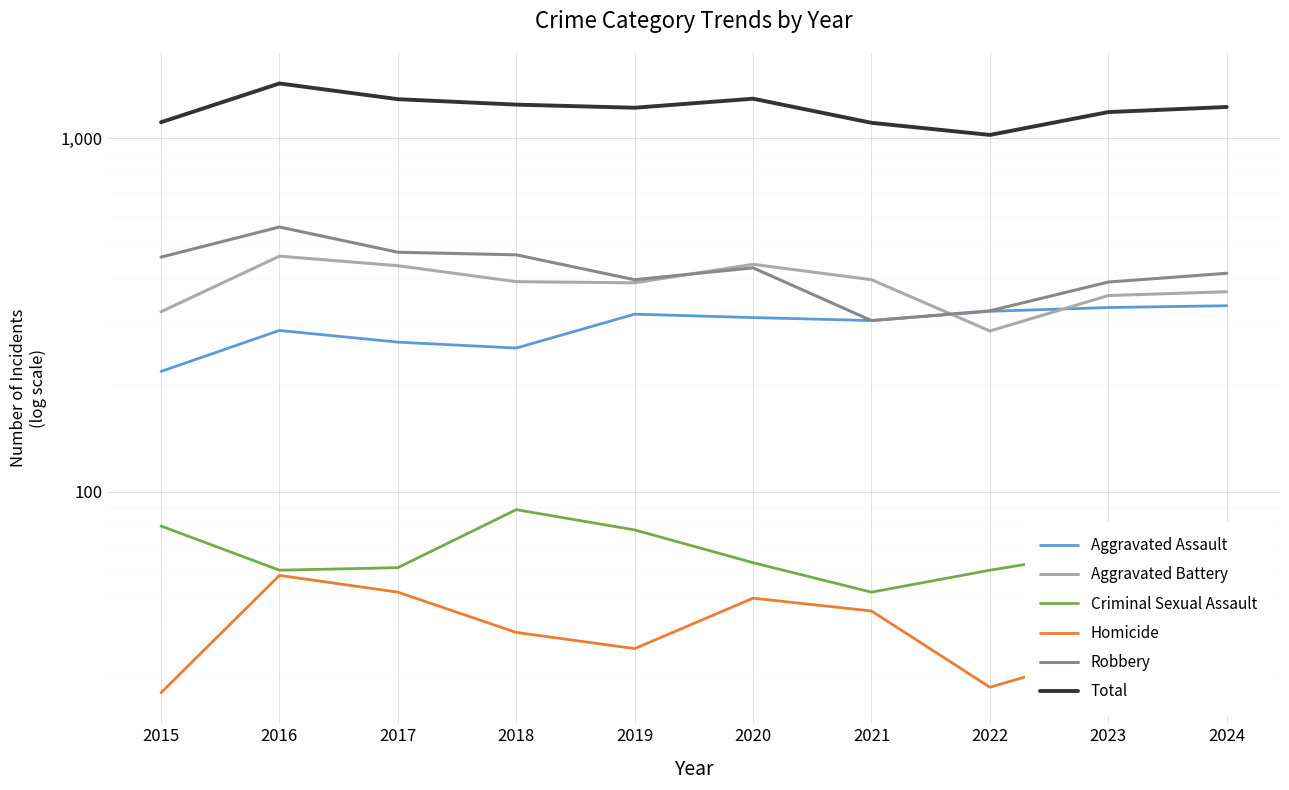

Where does the Aggravated Assault series first go above 311?

2019